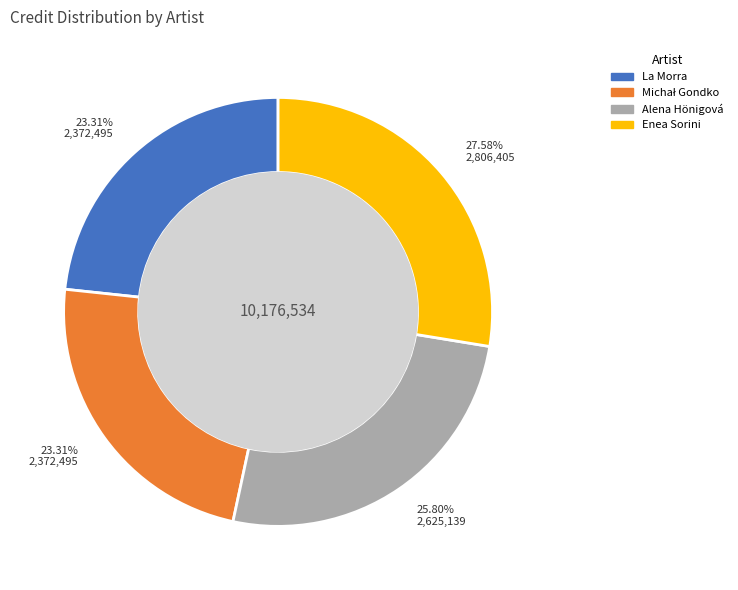

What is the ratio of the value at Enea Sorini to the value at La Morra?

1.2